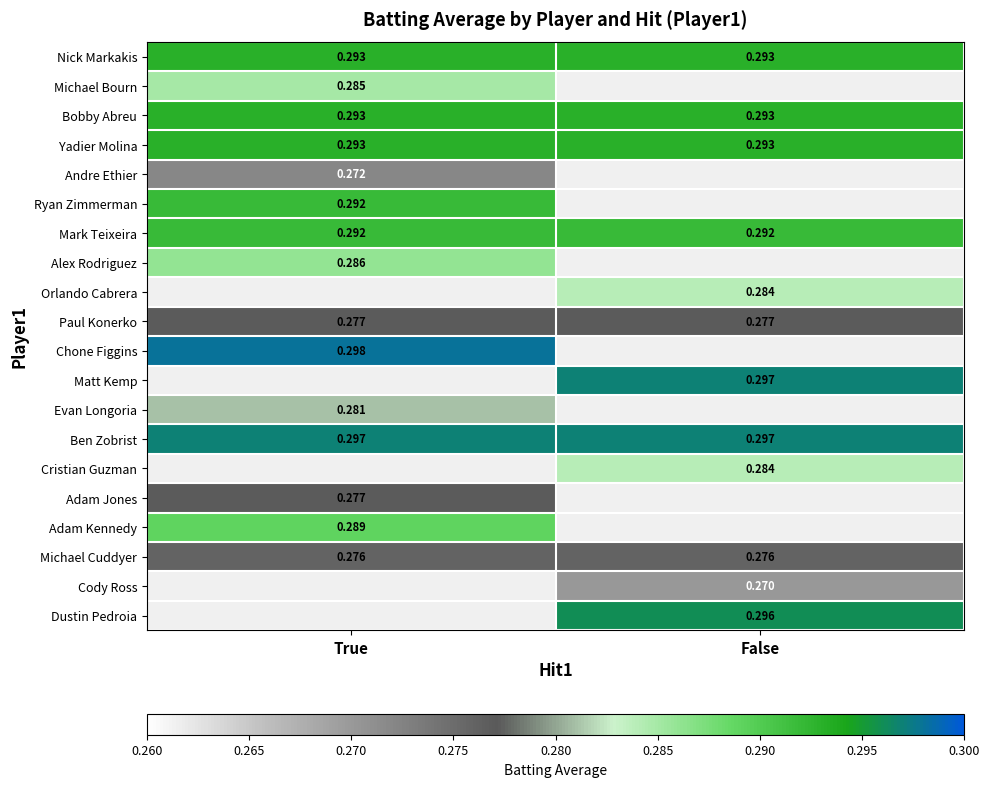

Is the value of Bobby Abreu at False greater than the value of Mark Teixeira at True?

Yes